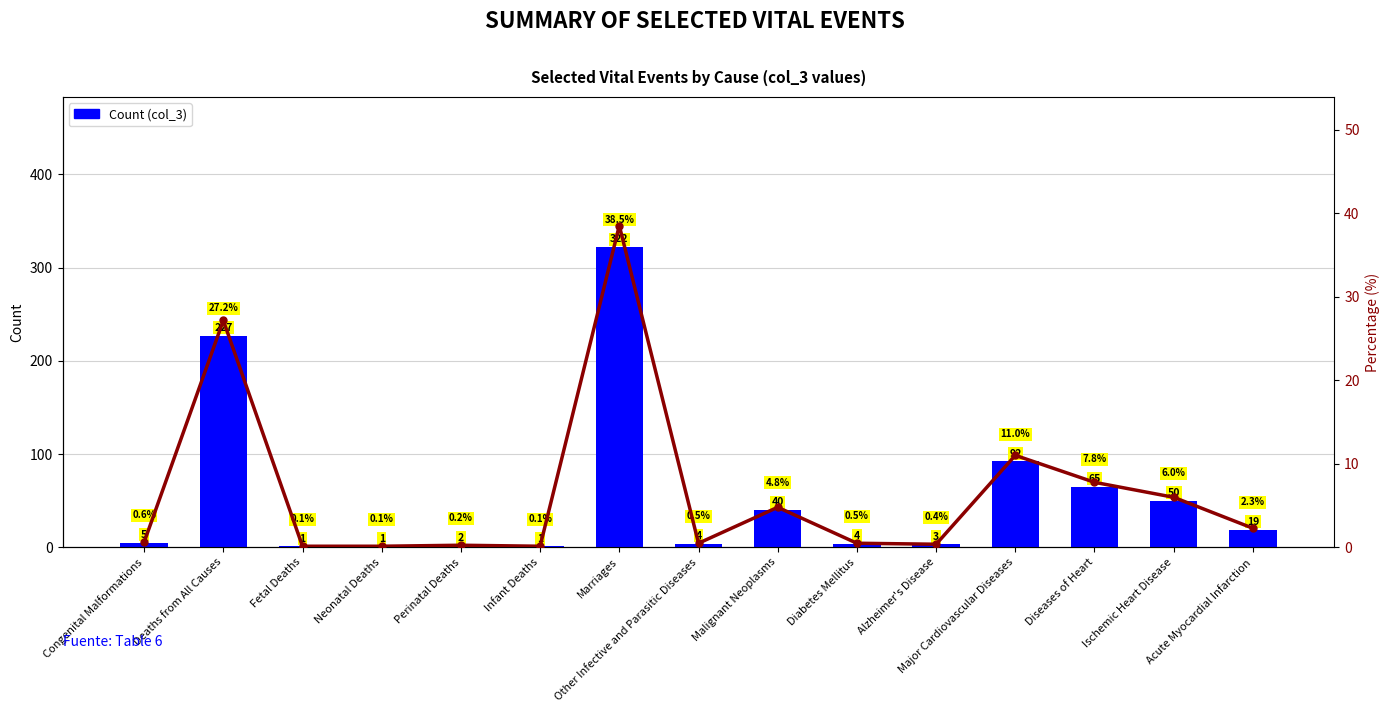

At which label is the value closest to 161?

Deaths from All Causes